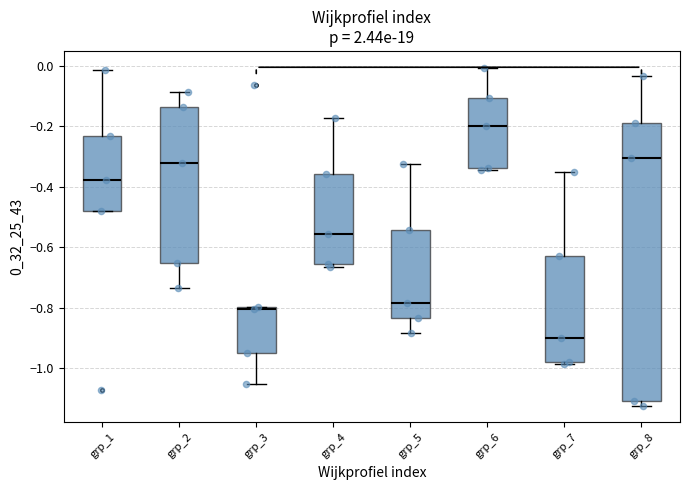

Which box's median line is the lowest?

grp_7